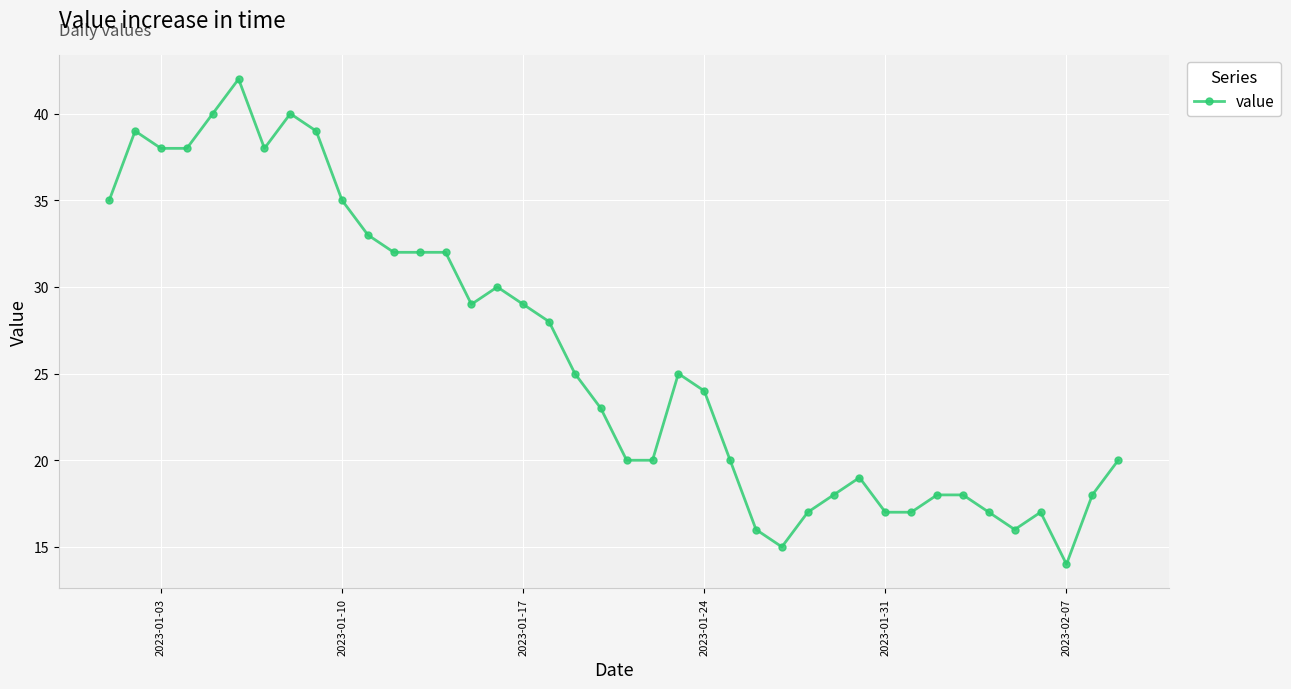

True or false: the data has more than 1 interior local peaks.

True